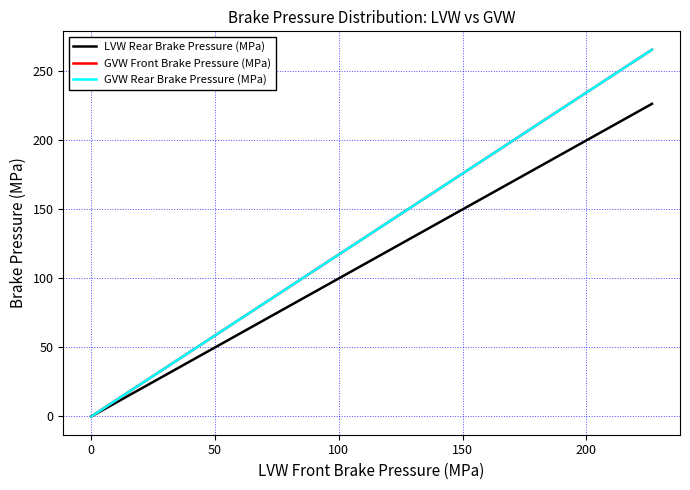

Which series has the largest total across all categories?

GVW Front Brake Pressure (MPa)